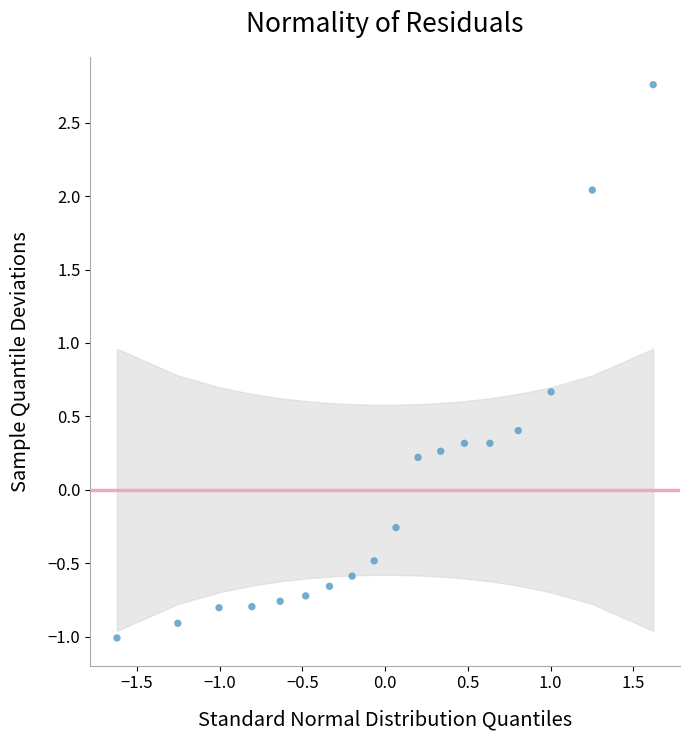

What is the range of X values (max minus min)?

3.2